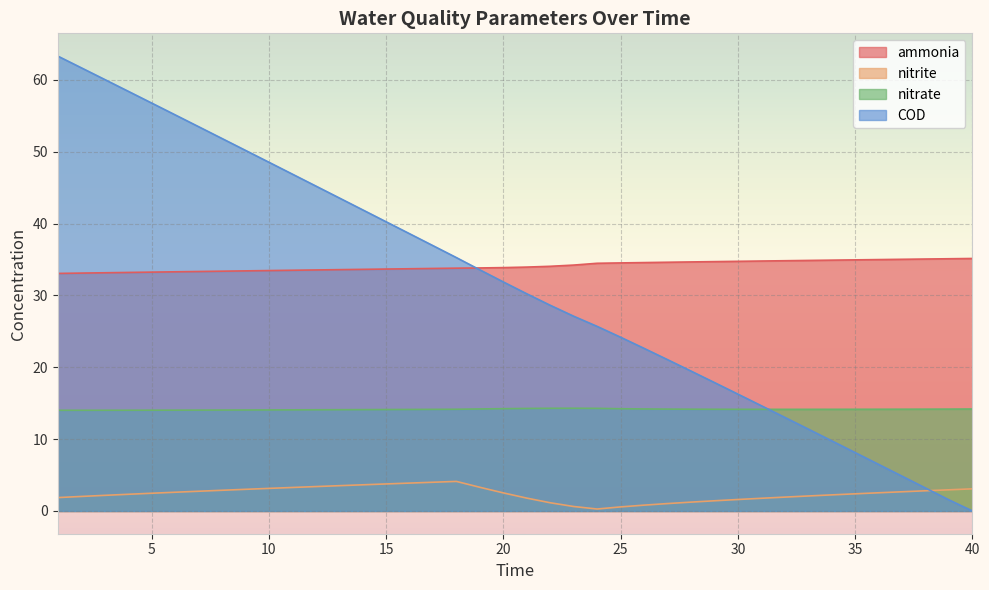

What are all the series names shown in the legend?

ammonia, nitrite, nitrate, COD